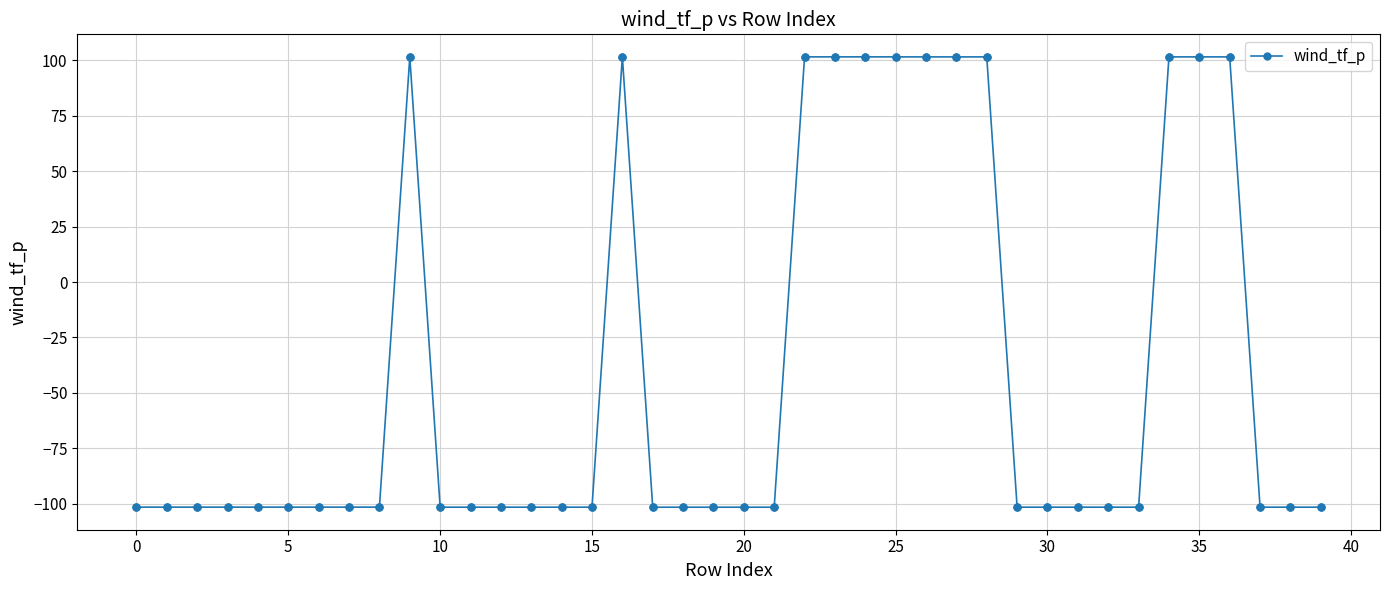

What is the minimum value shown in the chart?

-101.6